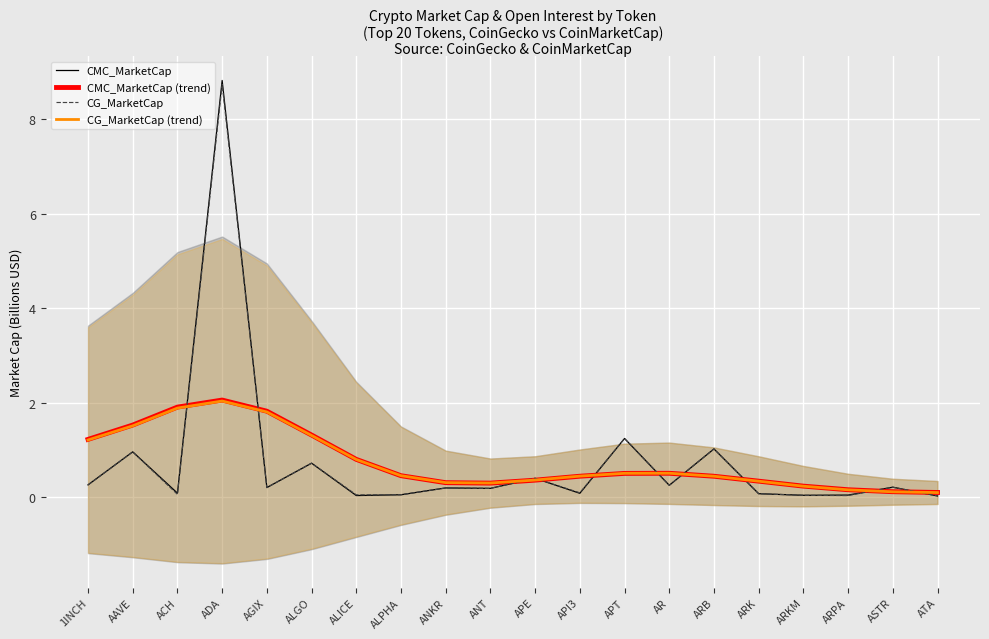

What is the difference between the CMC_MarketCap values at ARB and ARK?

0.9